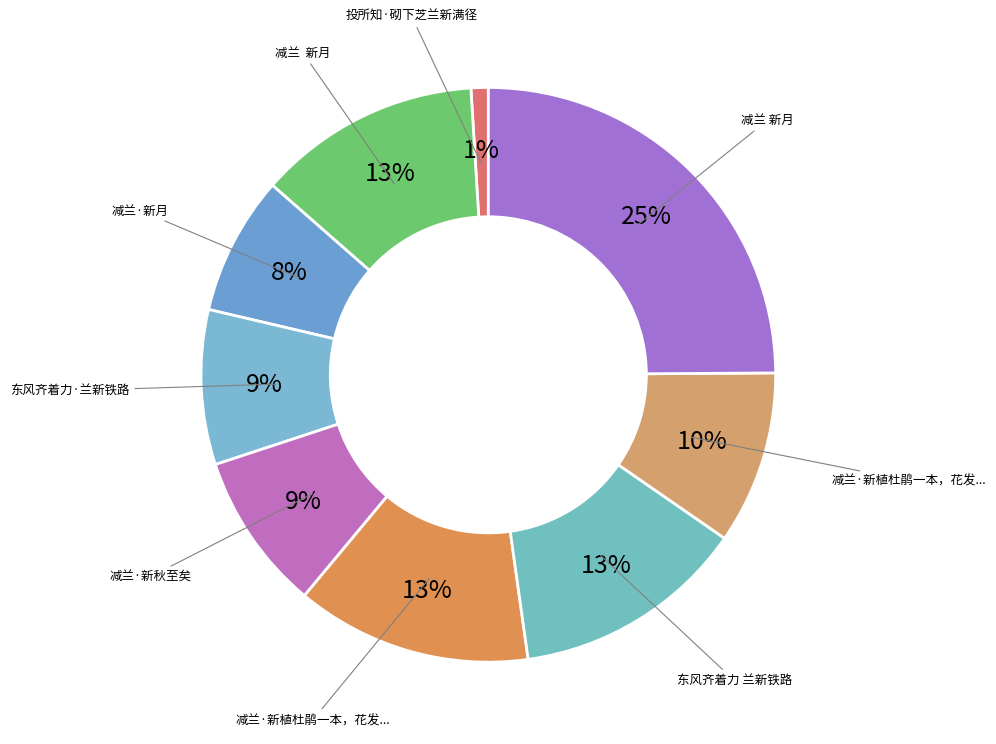

How many slices are in this pie chart?

9